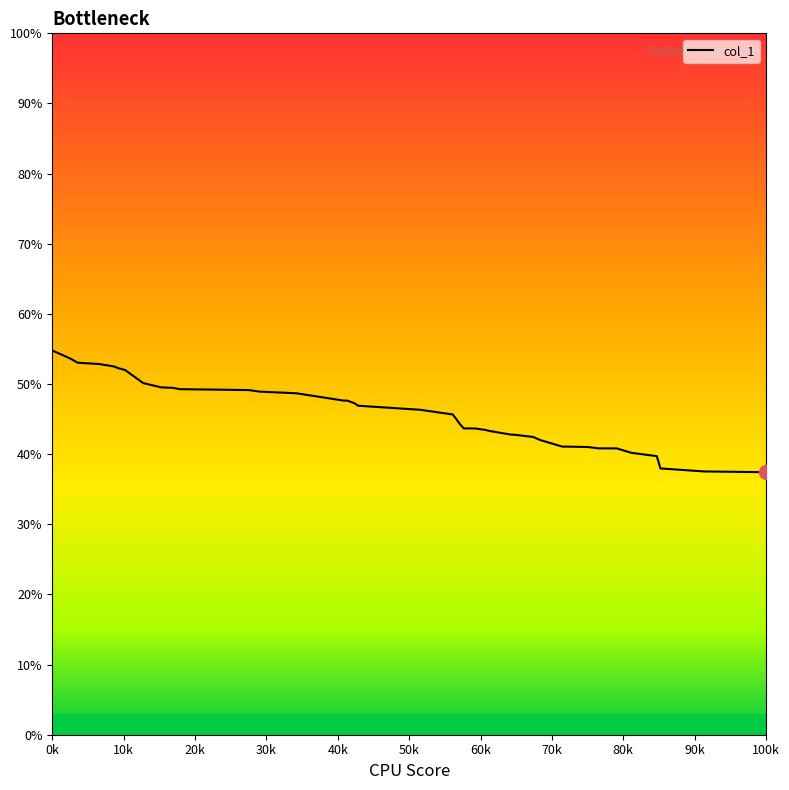

What is the minimum value shown in the chart?

37.4